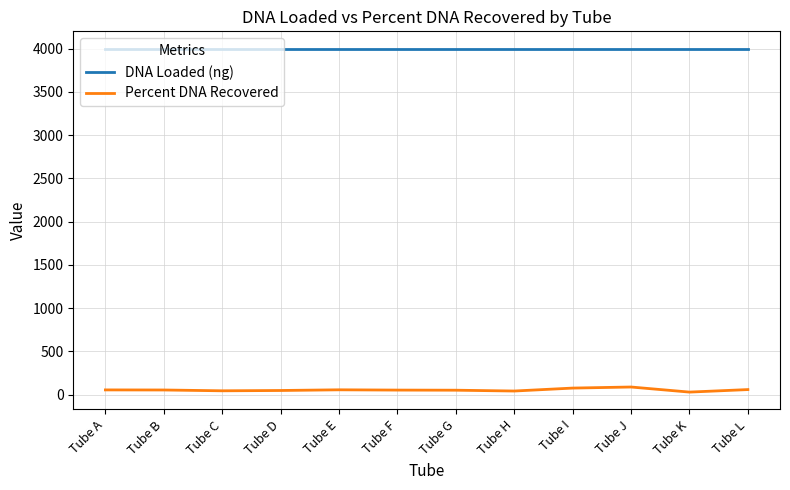

Is this an area chart (filled region under the line)?

No